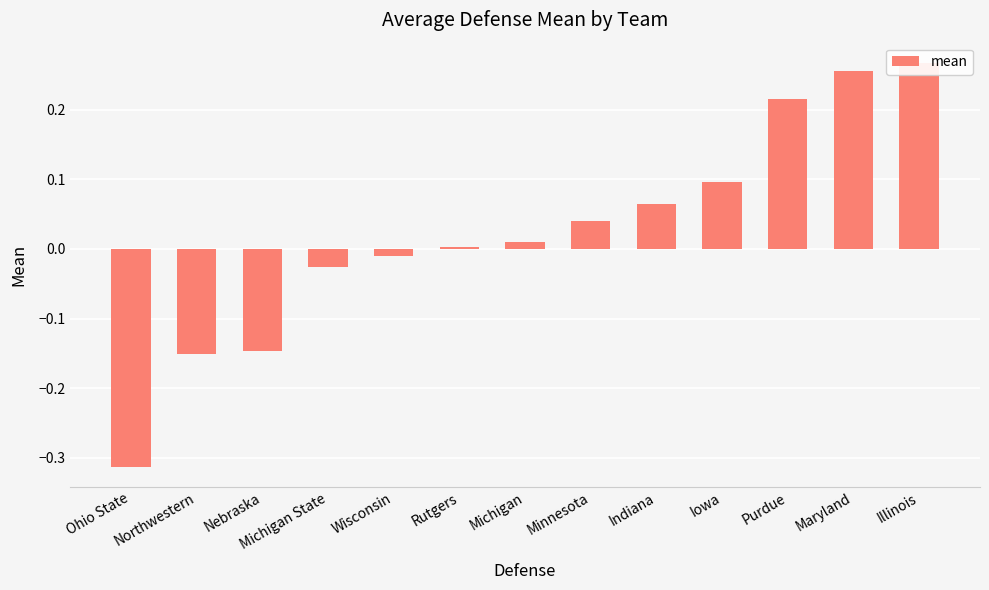

How many data points are less than 0?

5